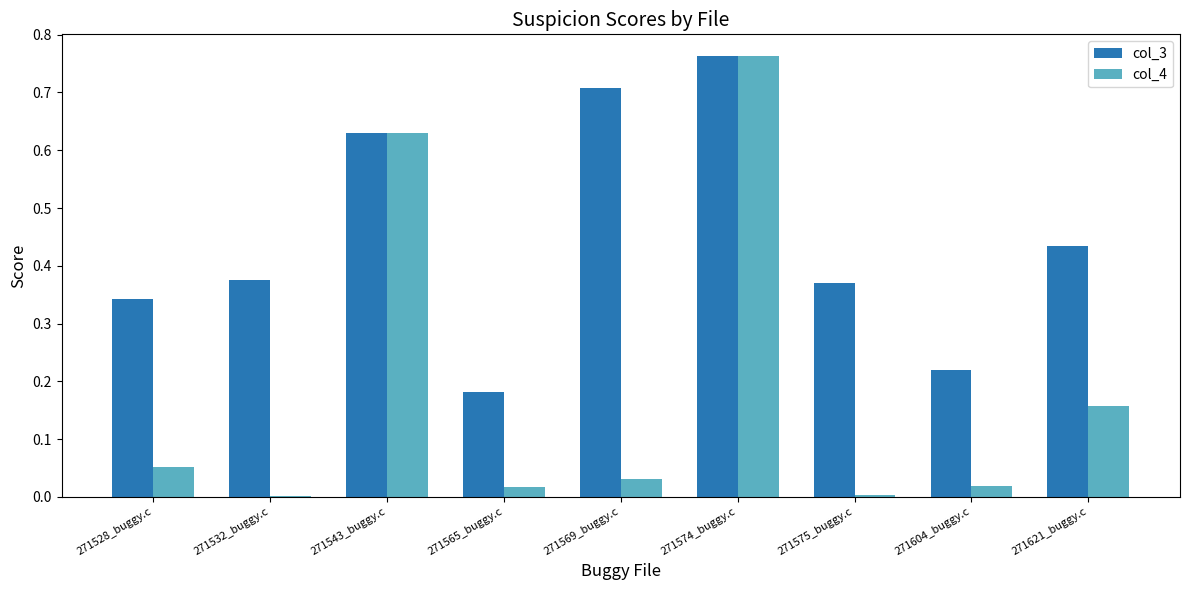

The col_3 series shows 0.2 at 271621_buggy.c. True or false?

False